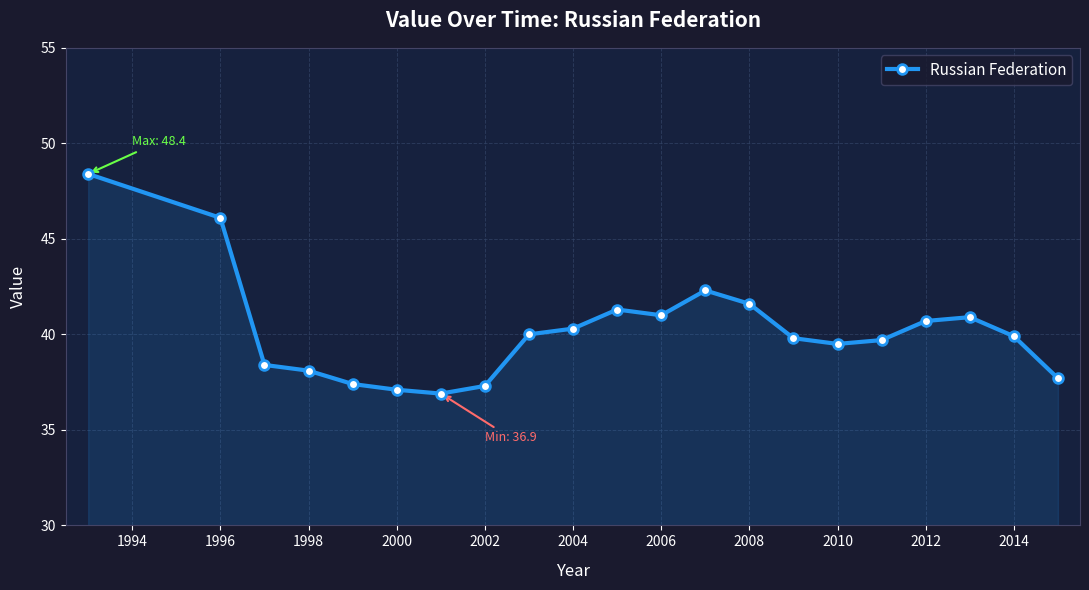

What is the smallest value displayed?

36.9